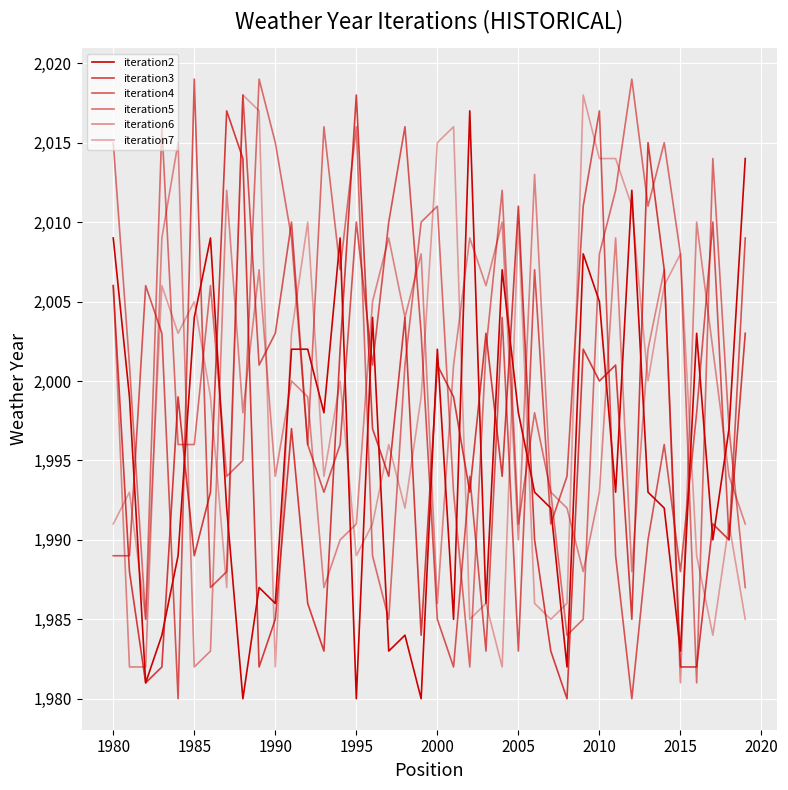

Does the chart have visible grid lines?

Yes